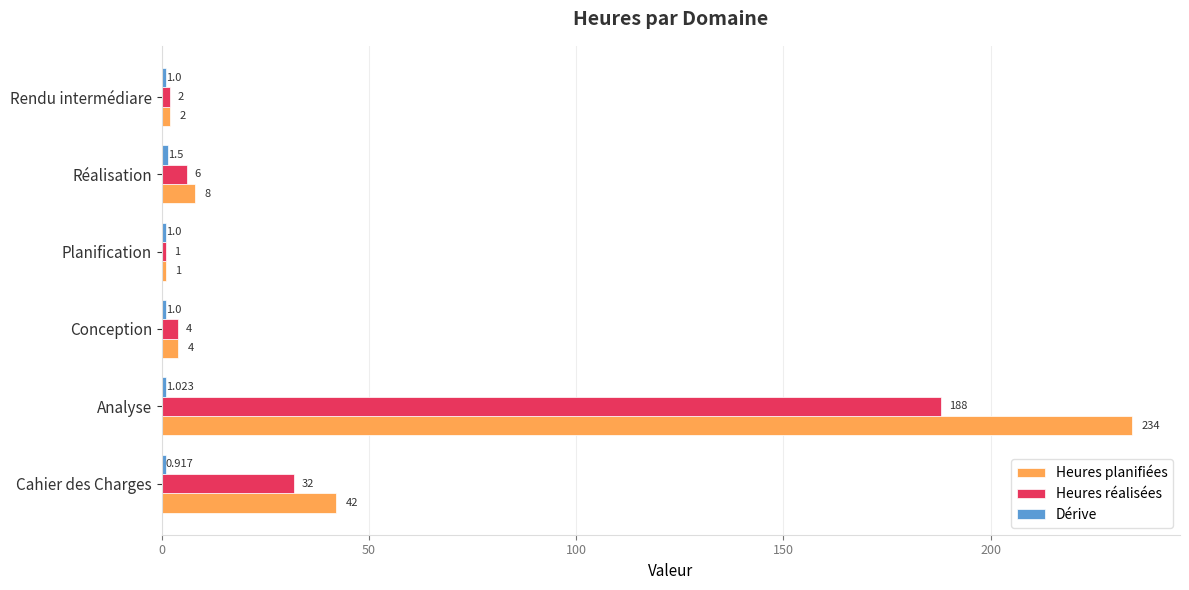

At which label does Heures planifiées reach its peak?

Analyse